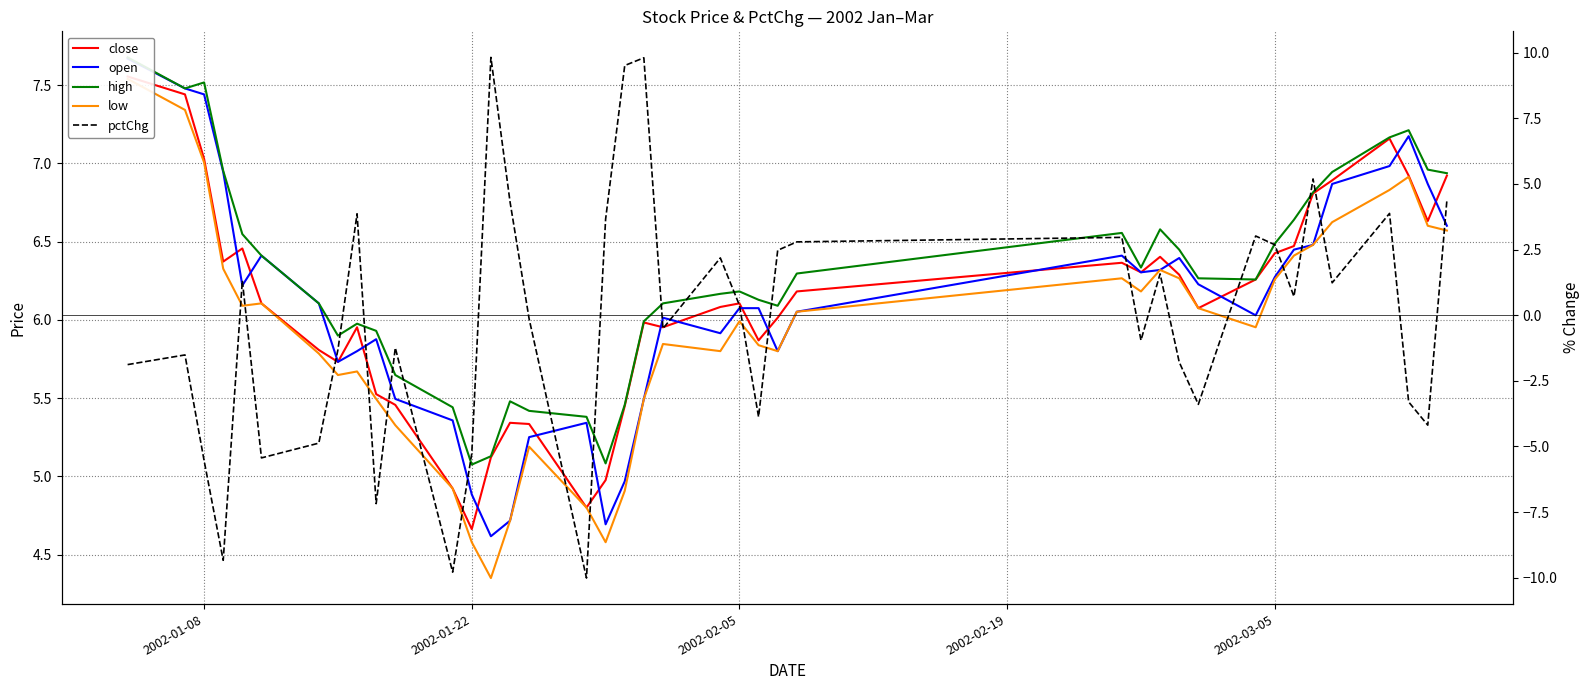

What is the label of the 5th point from the left?

2002-03-05